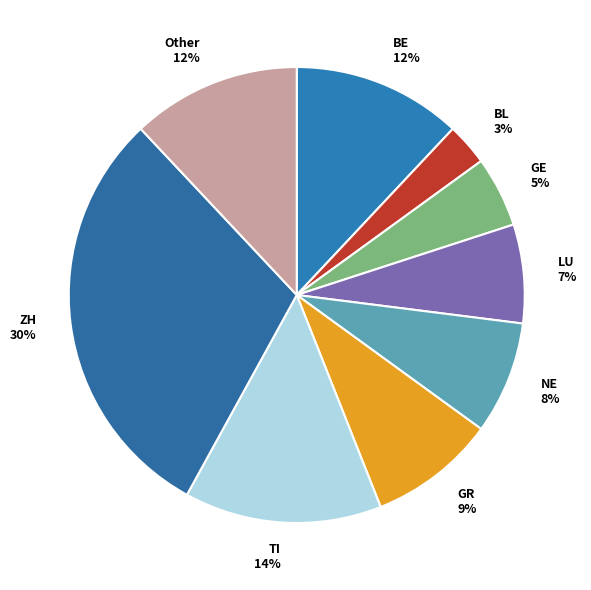

True or false: LU accounts for 7% of the total.

True